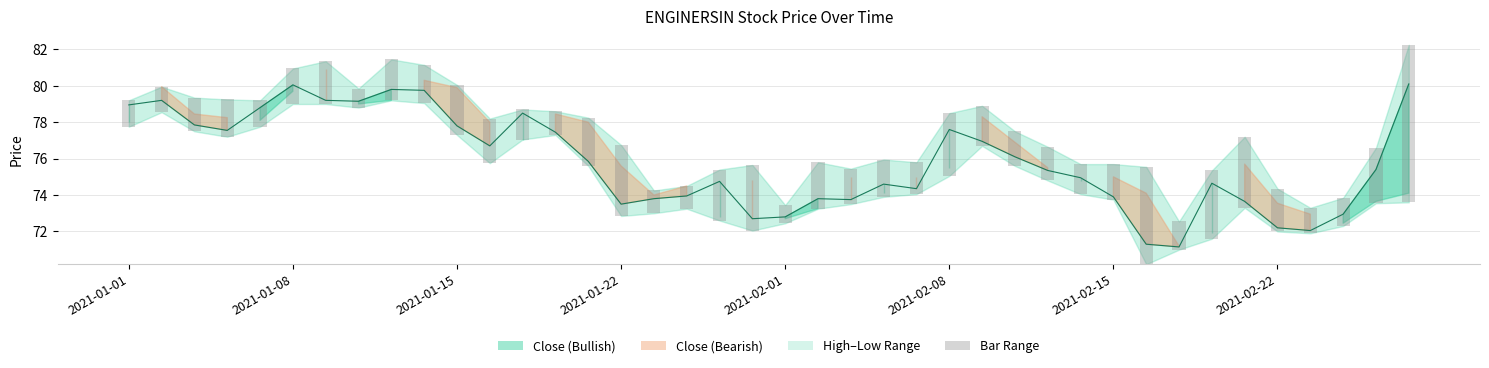

Which series changed the most between 2021-01-15 and 2021-01-22?

Close line